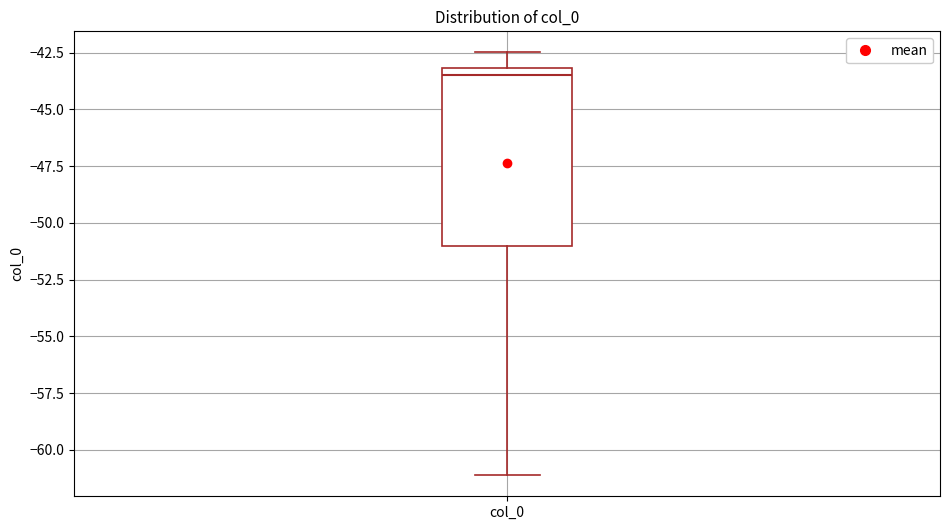

Transcribe this box plot: give where the median line is, the range the box spans, and where the two whiskers end, as read against the y-axis. The values are not printed on the chart, so give them approximately, as read against the axis.

median -43.5, box -51.0 to -43.0, whiskers -61.0 to -42.5